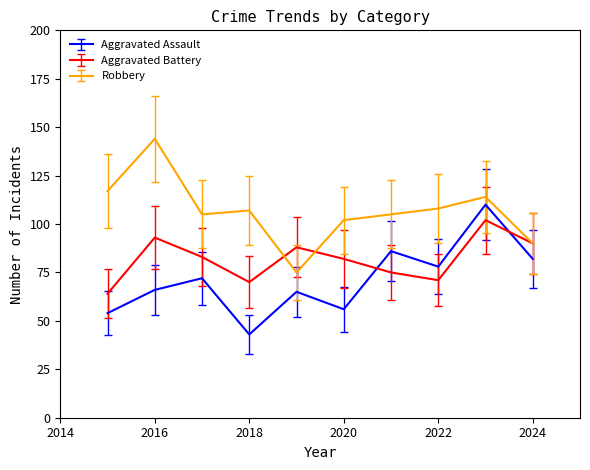

True or false: Robbery and Aggravated Assault cross at least once.

False